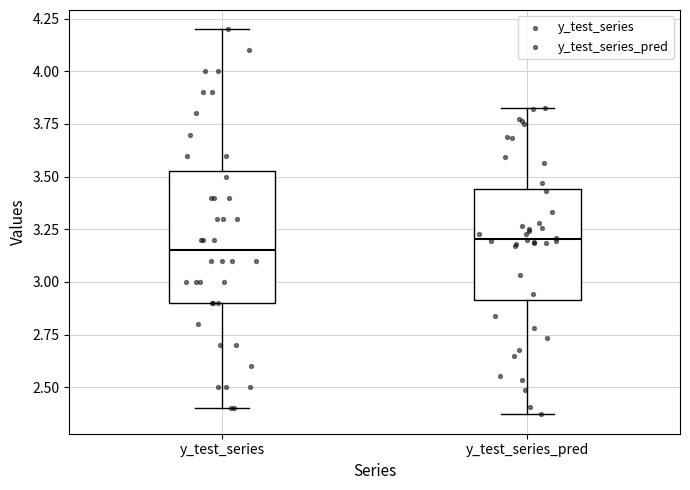

Which box has the highest median line?

y_test_series_pred